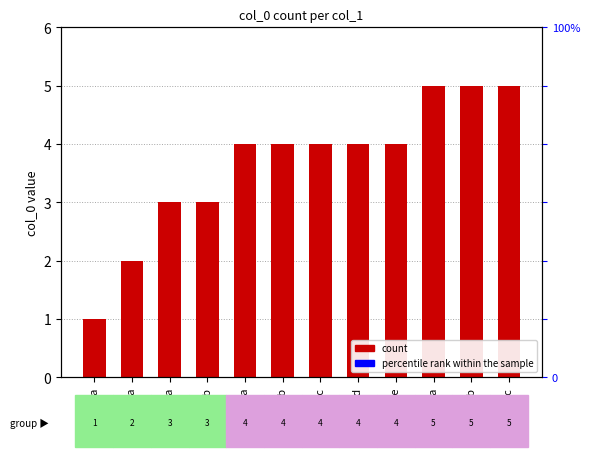

Approximately how many times larger is the value at 4b compared to 1a?

4.0